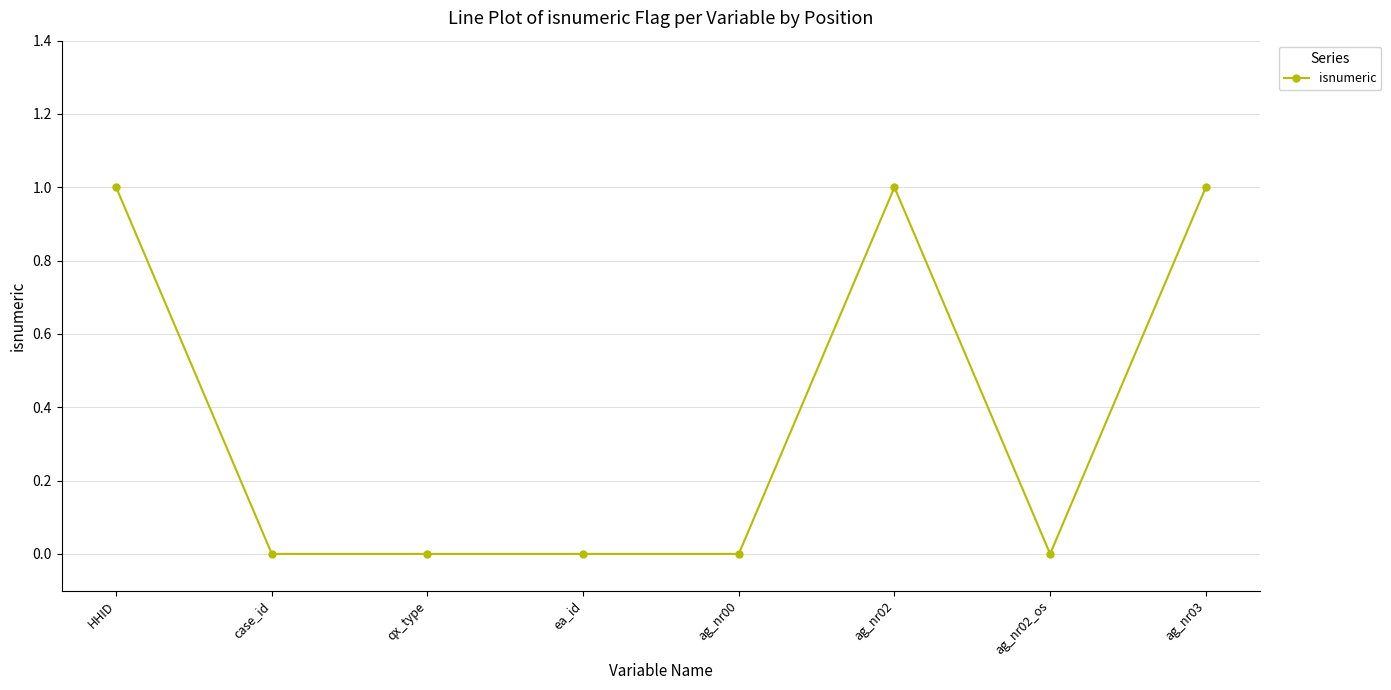

What is the change in value from ea_id to ag_nr02?

+1